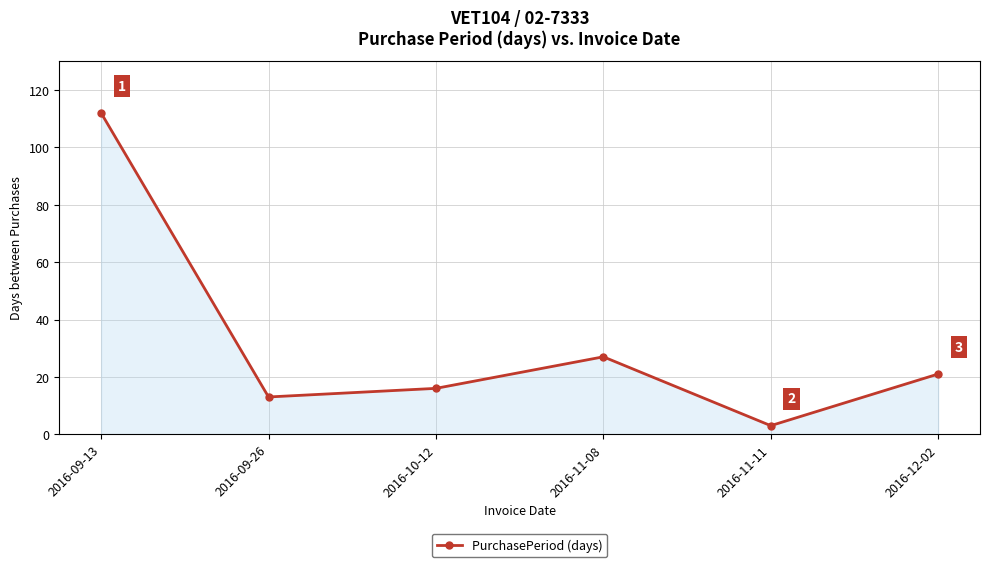

List the labels in order of value, largest first.

2016-09-13, 2016-11-08, 2016-12-02, 2016-10-12, 2016-09-26, 2016-11-11